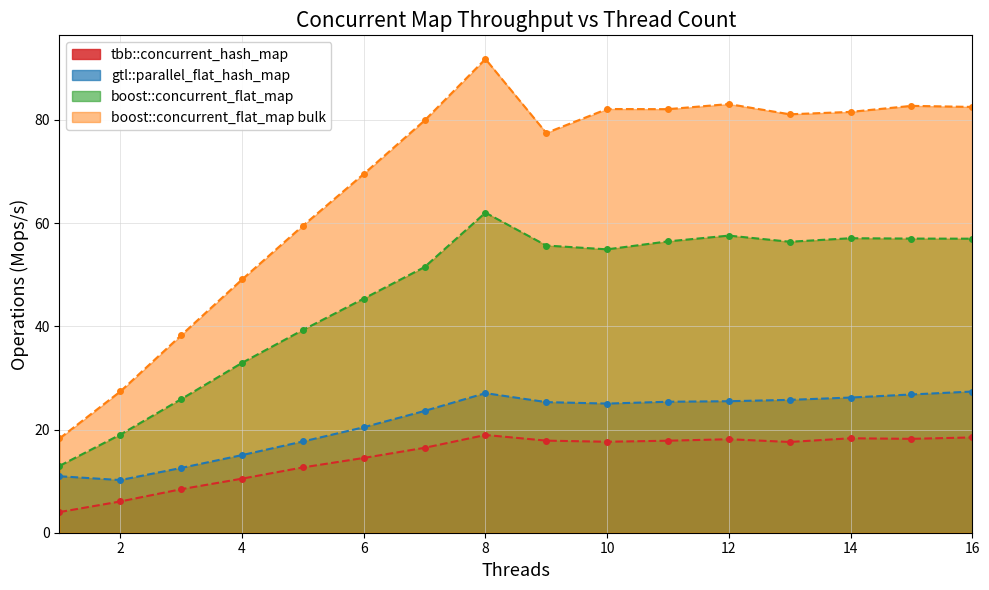

How many lines are shown in the chart?

4